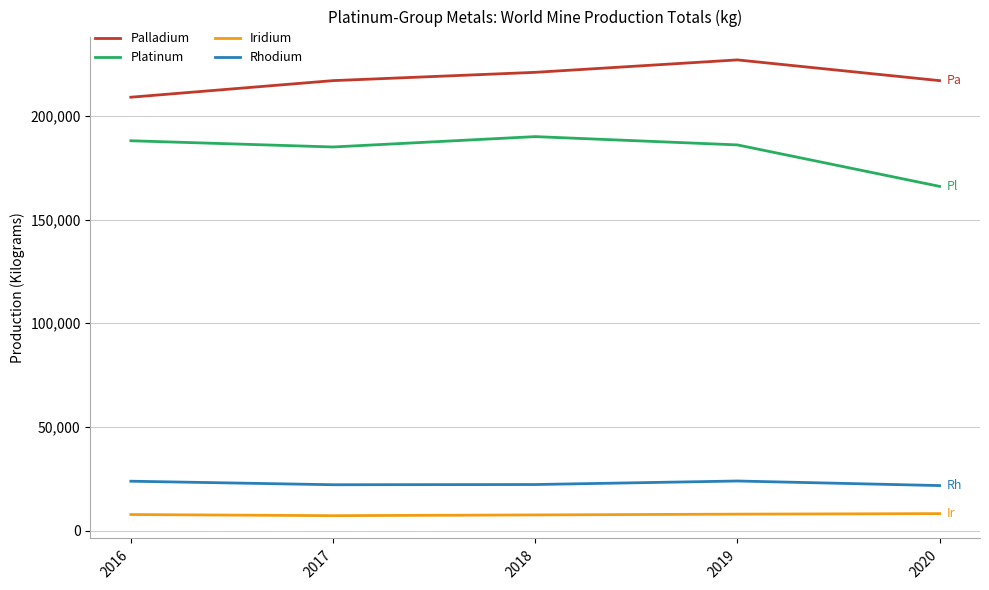

What is the maximum value shown in the chart?

227000